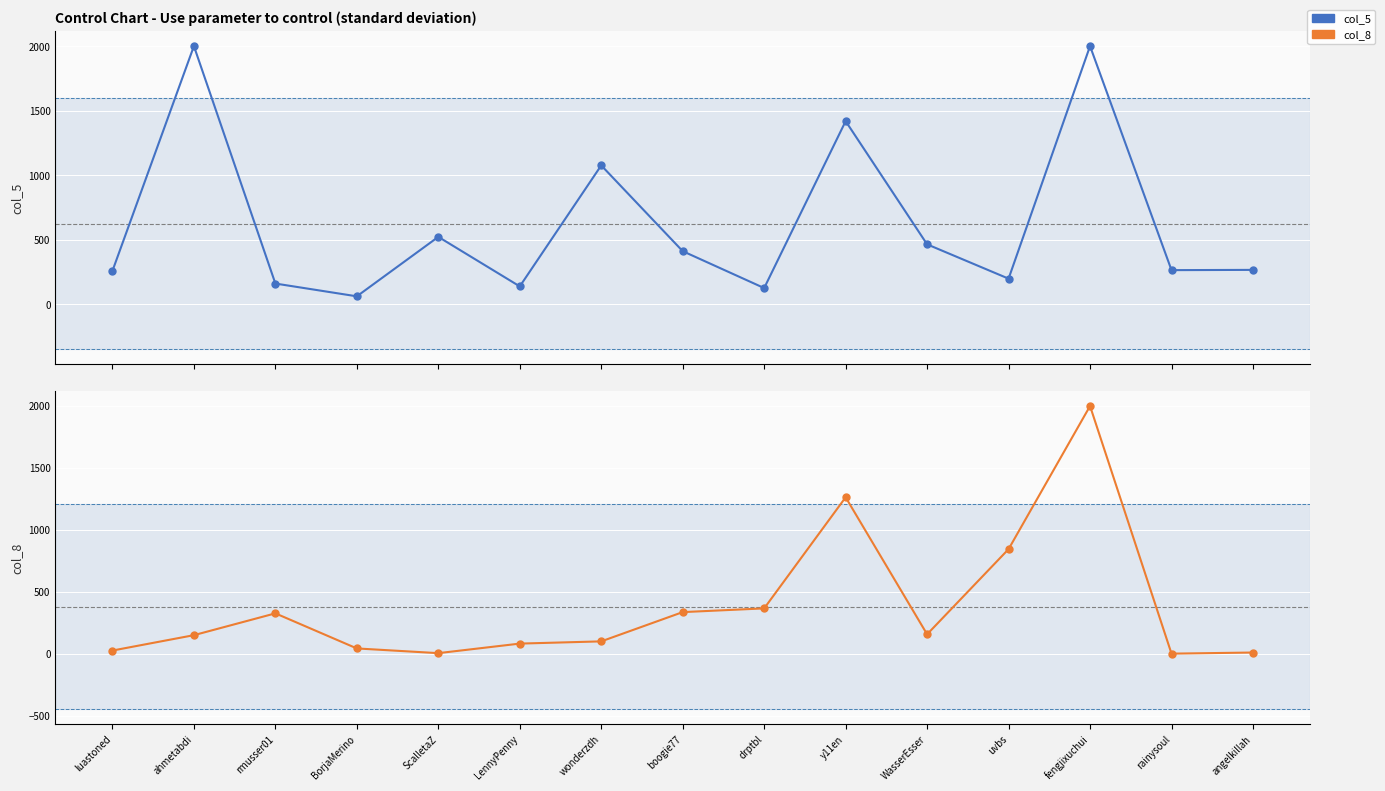

What is the difference between the col_5 values at fengjixuchui and LennyPenny?

1863